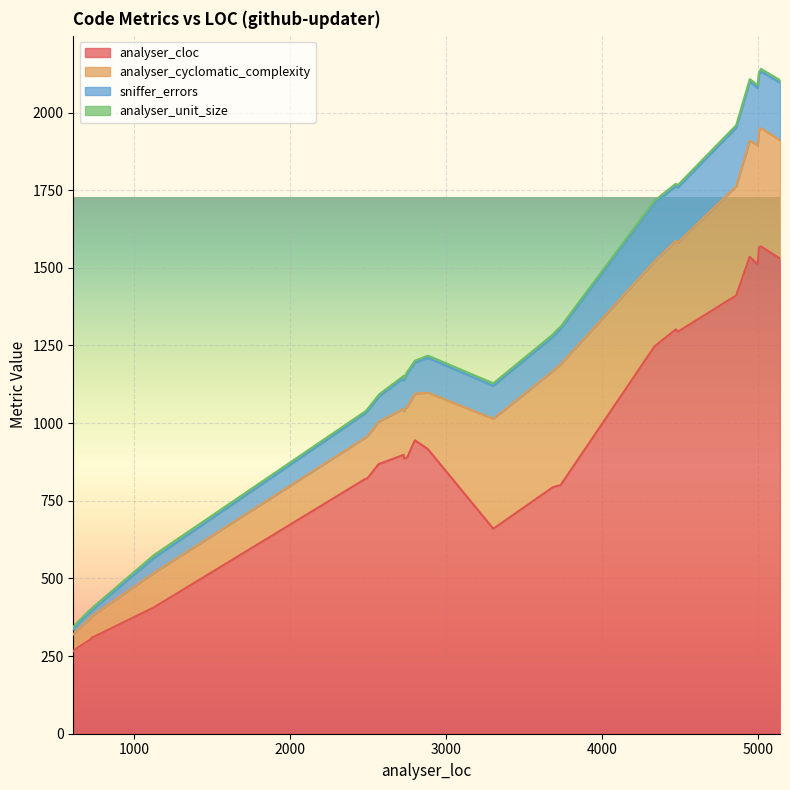

How many values in the analyser_cloc series are below 869?

20